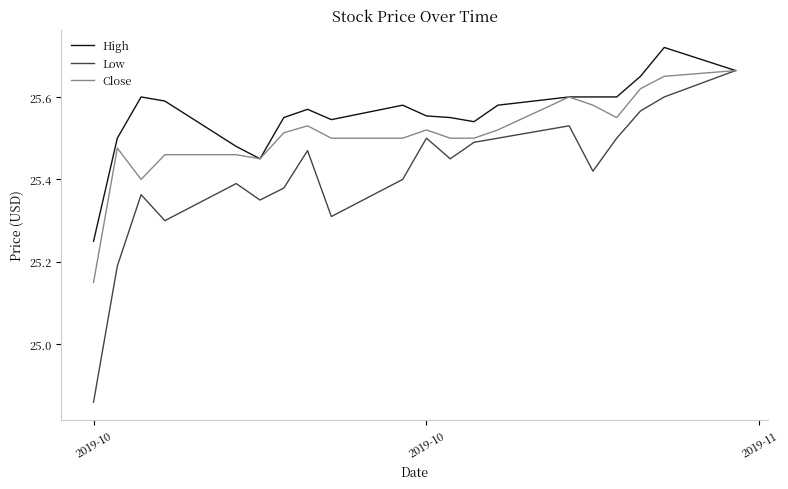

How many values in the Low series are below 25?

1